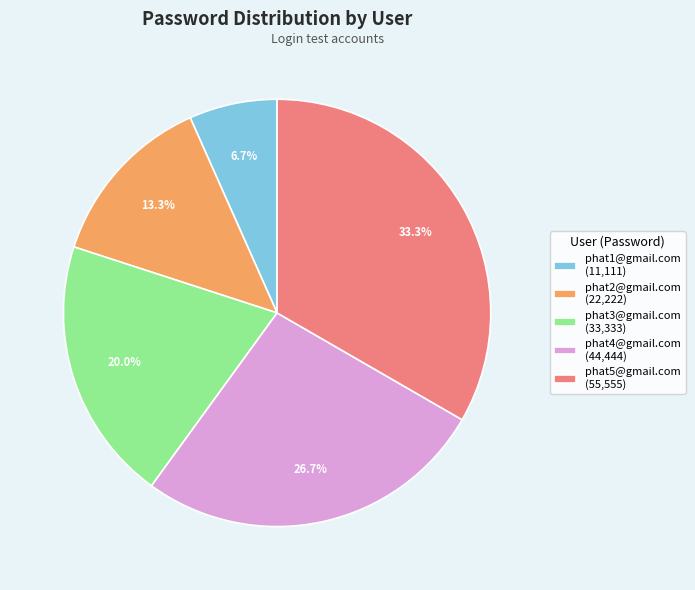

Is there a majority slice in this chart?

No